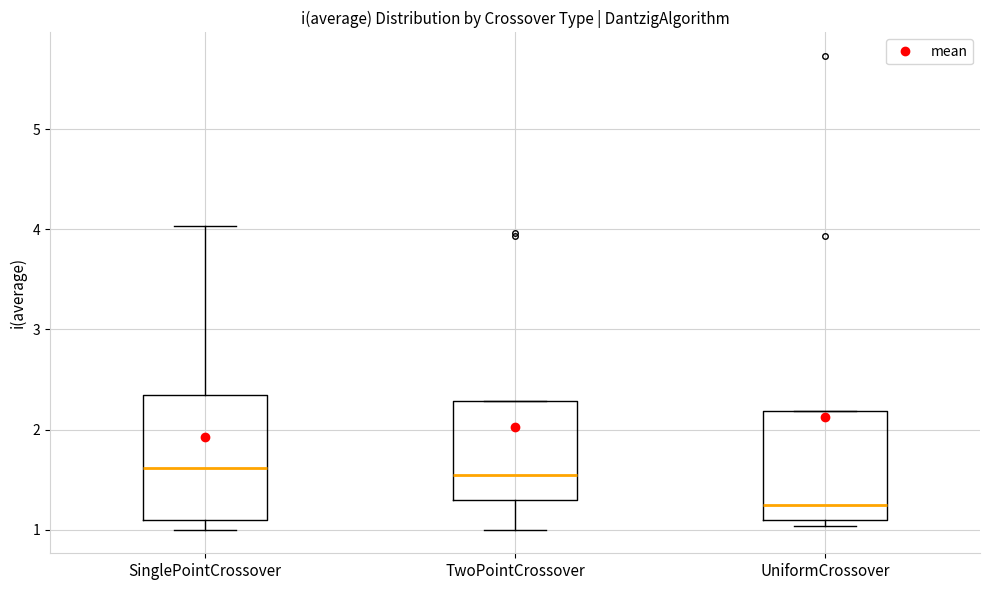

Where is the upper edge of the box for SinglePointCrossover on the y-axis? The values are not printed on the chart, so give them approximately, as read against the axis.

2.3